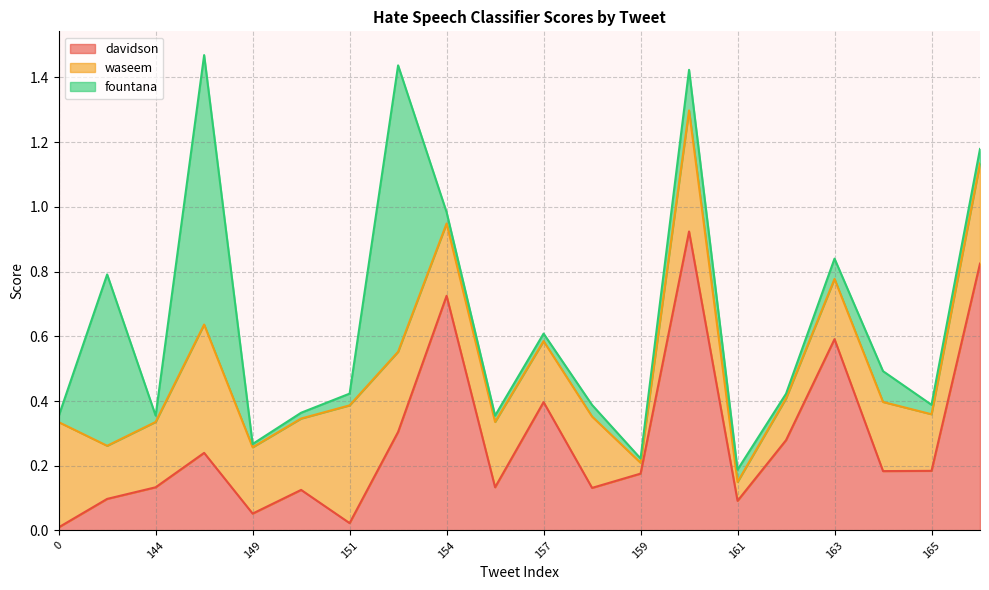

True or false: waseem has a value of 0.1 at 150.

False